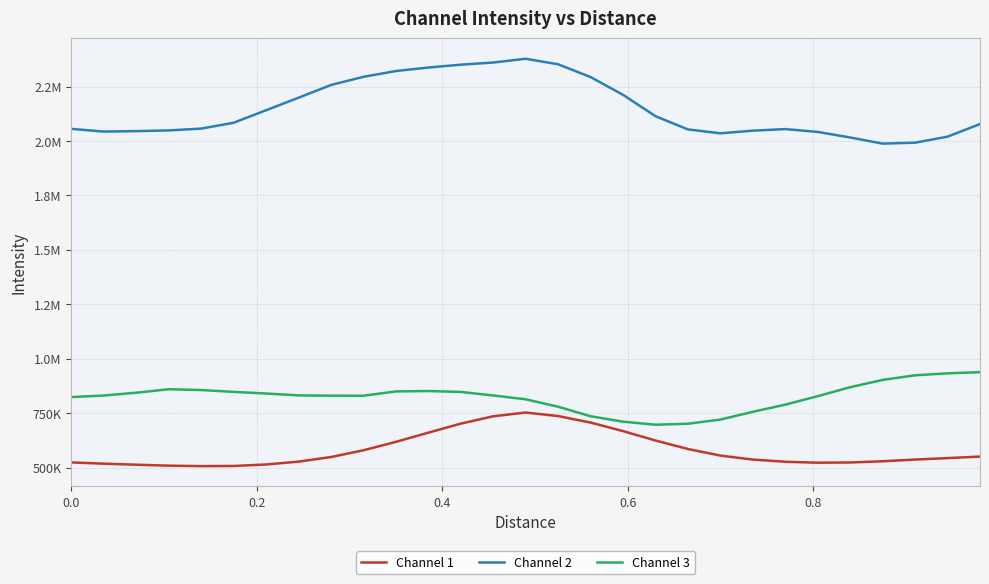

What are all the series names shown in the legend?

Channel 1, Channel 2, Channel 3